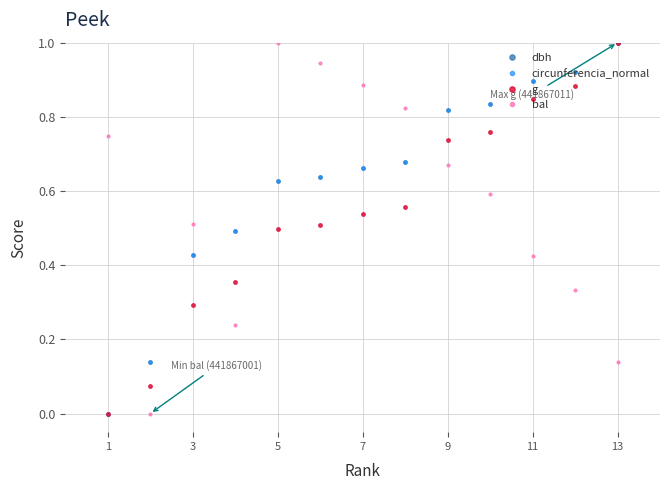

In bal, how many points are lower than both neighbors (excluding endpoints)?

2